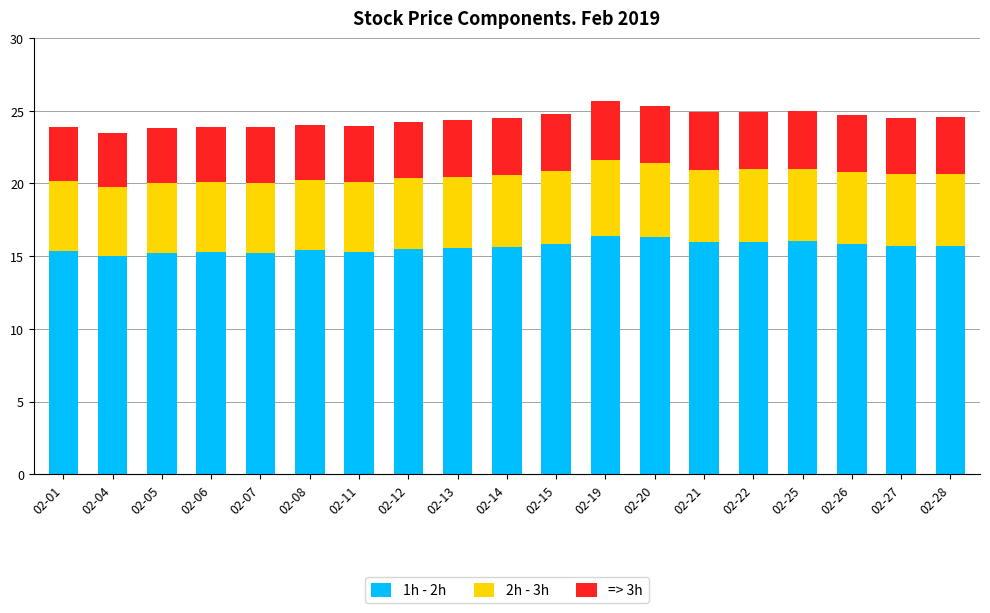

True or false: 1h - 2h has a value of 3.2 at 02-04.

False